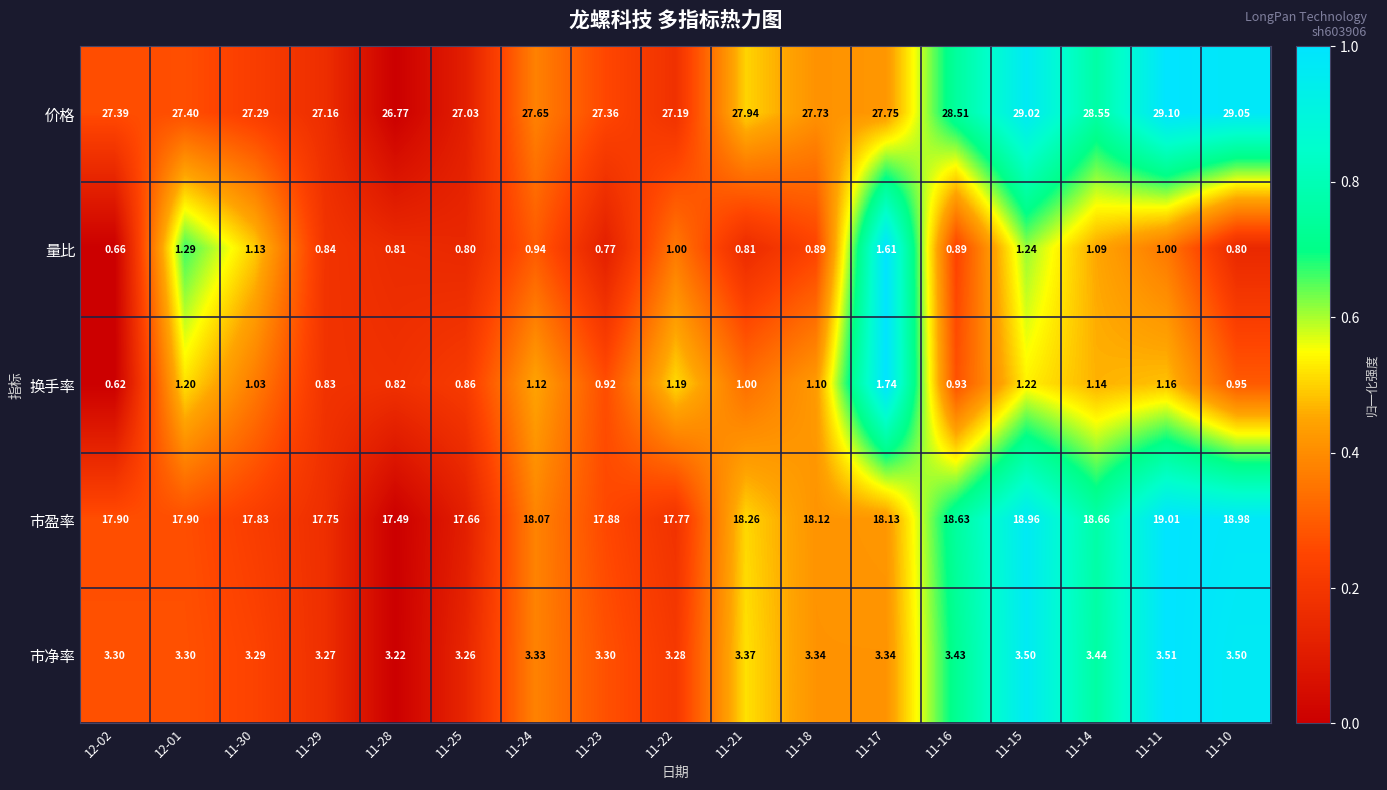

Rank the series at 11-28 from lowest to highest value.

量比, 换手率, 市净率, 市盈率, 价格